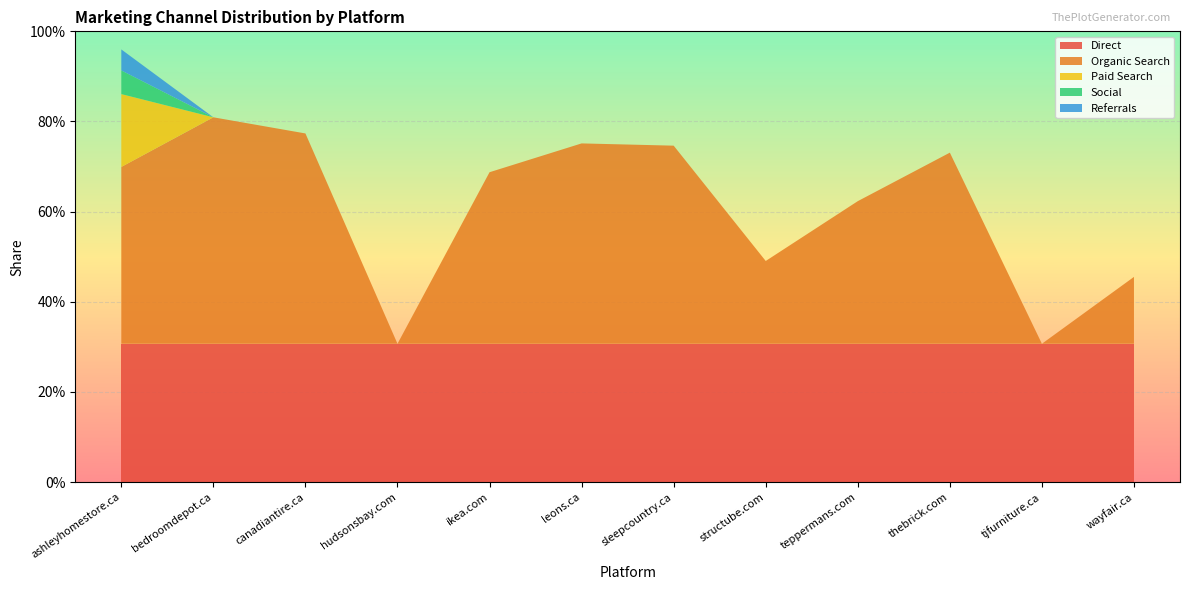

Reading left to right, what are all the values shown in this chart?

Direct: 0.3	0.3	0.3	0.3	0.3	0.3	0.3	0.3	0.3	0.3	0.3	0.3
Organic Search: 0.4	0.5	0.5	0.0	0.4	0.4	0.4	0.2	0.3	0.4	0.0	0.1
Paid Search: 0.2	0.0	0.0	0.0	0.0	0.0	0.0	0.0	0.0	0.0	0.0	0.0
Social: 0.1	0.0	0.0	0.0	0.0	0.0	0.0	0.0	0.0	0.0	0.0	0.0
Referrals: 0.0	0.0	0.0	0.0	0.0	0.0	0.0	0.0	0.0	0.0	0.0	0.0